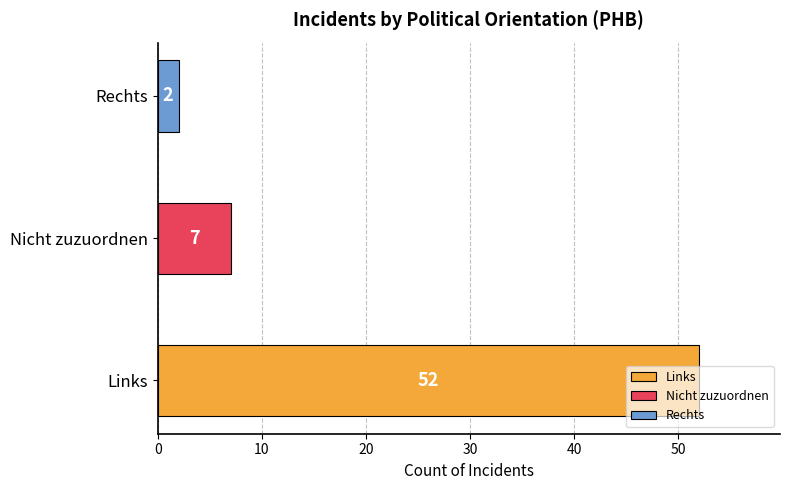

What is the maximum value shown in the chart?

52